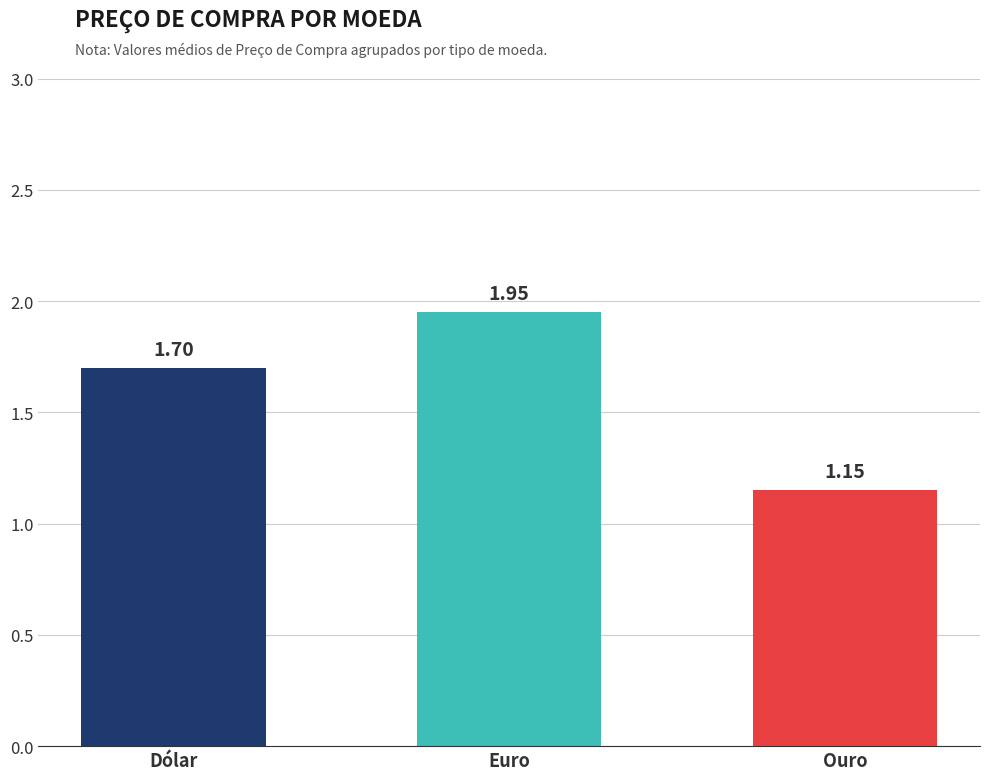

Which label corresponds to the largest value in the chart?

Euro